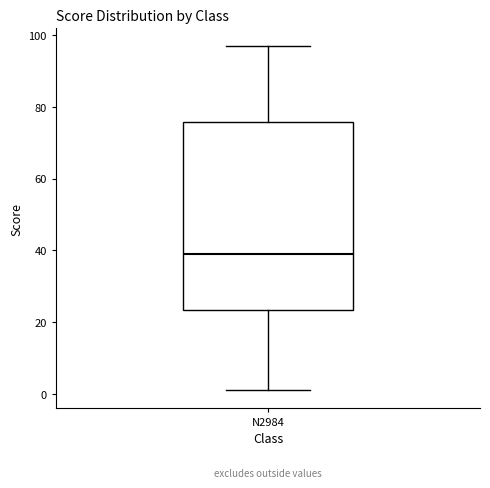

Read this box plot against the y-axis: the position of the median line, the range covered by the box, and the ends of both whiskers. The values are not printed on the chart, so give them approximately, as read against the axis.

median 40, box 24 to 76, whiskers 2 to 98